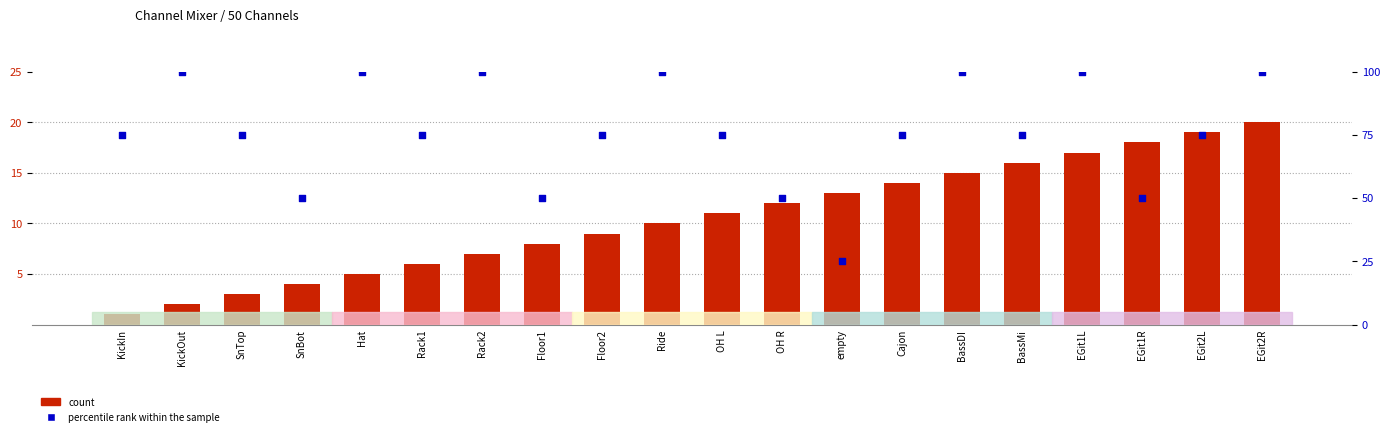

Which series has the largest total across all categories?

percentile rank within the sample